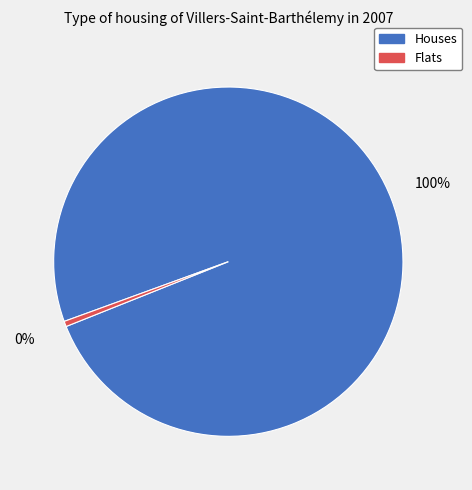

Is the sum of Flats and Houses greater than half?

Yes